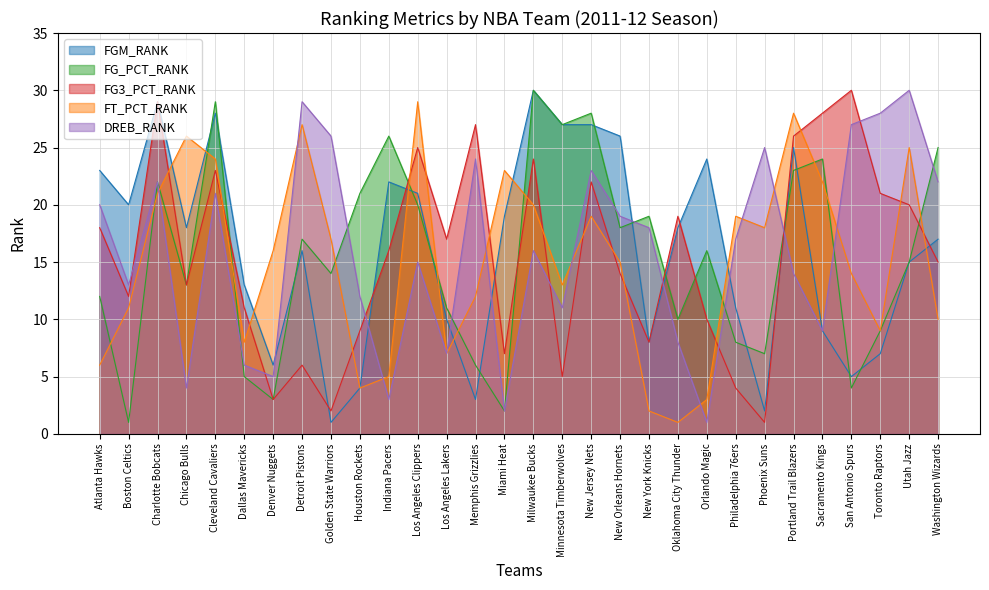

How many interior local valleys does the FGM_RANK series have?

8